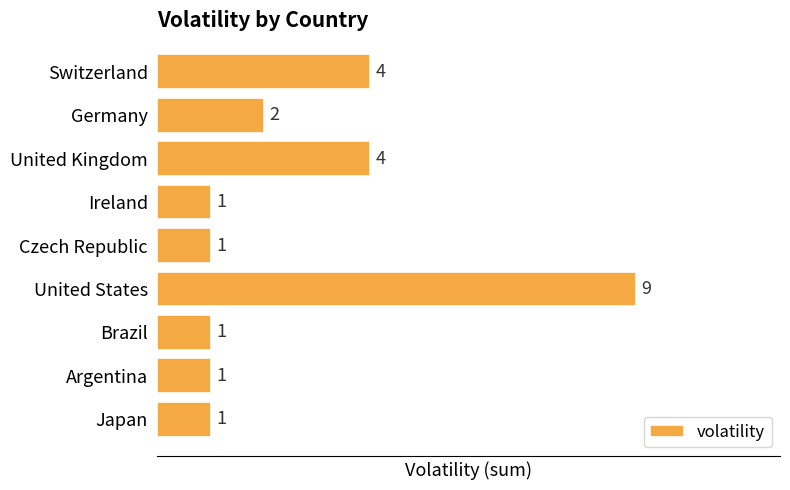

The value at United Kingdom is 4. True or false?

True